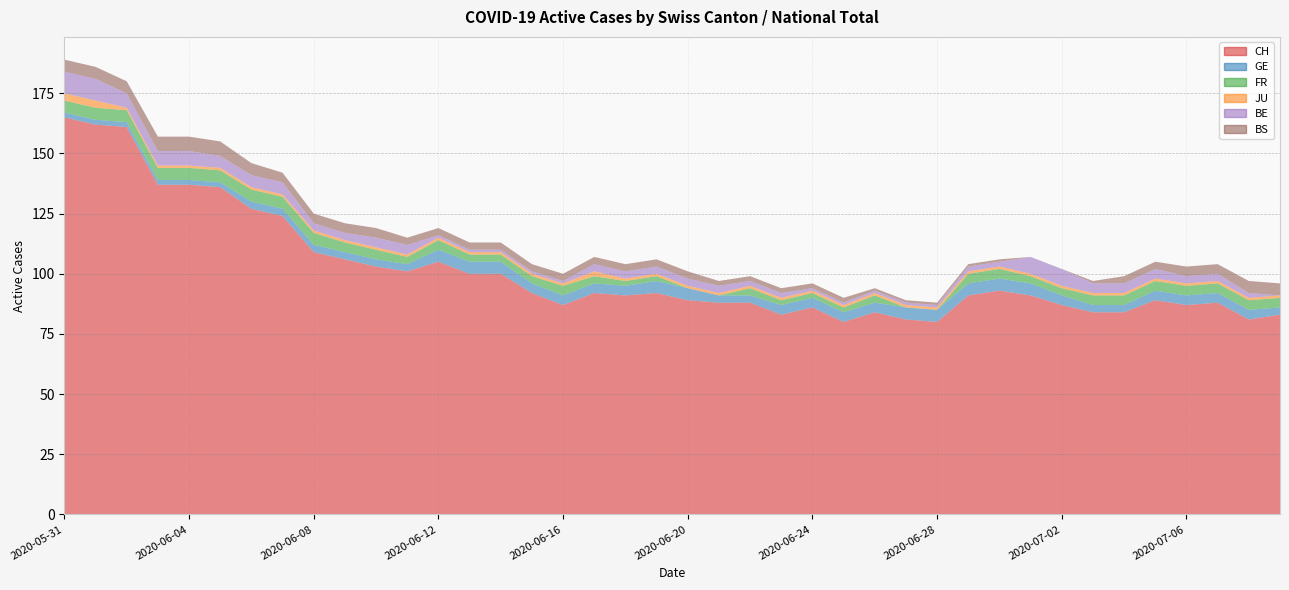

Reading right to left, transcribe all the data shown in this chart.

CH: 2020-07-09=83	2020-07-08=81	2020-07-07=88	2020-07-06=87	2020-07-05=89	2020-07-04=84	2020-07-03=84	2020-07-02=87	2020-07-01=91	2020-06-30=93	2020-06-29=91	2020-06-28=80	2020-06-27=81	2020-06-26=84	2020-06-25=80	2020-06-24=86	2020-06-23=83	2020-06-22=88	2020-06-21=88	2020-06-20=89	2020-06-19=92	2020-06-18=91	2020-06-17=92	2020-06-16=87	2020-06-15=92	2020-06-14=100	2020-06-13=100	2020-06-12=105	2020-06-11=101	2020-06-10=103	2020-06-09=106	2020-06-08=109	2020-06-07=124	2020-06-06=127	2020-06-05=136	2020-06-04=137	2020-06-03=137	2020-06-02=161	2020-06-01=162	2020-05-31=165
GE: 2020-07-09=3	2020-07-08=4	2020-07-07=4	2020-07-06=4	2020-07-05=4	2020-07-04=3	2020-07-03=3	2020-07-02=4	2020-07-01=5	2020-06-30=5	2020-06-29=5	2020-06-28=5	2020-06-27=5	2020-06-26=4	2020-06-25=4	2020-06-24=4	2020-06-23=4	2020-06-22=3	2020-06-21=3	2020-06-20=5	2020-06-19=5	2020-06-18=4	2020-06-17=4	2020-06-16=4	2020-06-15=4	2020-06-14=5	2020-06-13=5	2020-06-12=5	2020-06-11=3	2020-06-10=3	2020-06-09=3	2020-06-08=3	2020-06-07=3	2020-06-06=3	2020-06-05=2	2020-06-04=2	2020-06-03=2	2020-06-02=2	2020-06-01=2	2020-05-31=2
FR: 2020-07-09=4	2020-07-08=4	2020-07-07=4	2020-07-06=4	2020-07-05=4	2020-07-04=4	2020-07-03=4	2020-07-02=3	2020-07-01=3	2020-06-30=4	2020-06-29=4	2020-06-28=0	2020-06-27=0	2020-06-26=3	2020-06-25=2	2020-06-24=2	2020-06-23=2	2020-06-22=3	2020-06-21=0	2020-06-20=0	2020-06-19=2	2020-06-18=2	2020-06-17=3	2020-06-16=4	2020-06-15=3	2020-06-14=3	2020-06-13=3	2020-06-12=4	2020-06-11=3	2020-06-10=4	2020-06-09=4	2020-06-08=5	2020-06-07=5	2020-06-06=5	2020-06-05=5	2020-06-04=5	2020-06-03=5	2020-06-02=5	2020-06-01=5	2020-05-31=5
JU: 2020-07-09=1	2020-07-08=1	2020-07-07=1	2020-07-06=1	2020-07-05=1	2020-07-04=1	2020-07-03=1	2020-07-02=1	2020-07-01=1	2020-06-30=1	2020-06-29=1	2020-06-28=1	2020-06-27=1	2020-06-26=1	2020-06-25=1	2020-06-24=1	2020-06-23=1	2020-06-22=1	2020-06-21=1	2020-06-20=1	2020-06-19=1	2020-06-18=1	2020-06-17=2	2020-06-16=1	2020-06-15=1	2020-06-14=1	2020-06-13=1	2020-06-12=1	2020-06-11=1	2020-06-10=1	2020-06-09=1	2020-06-08=1	2020-06-07=1	2020-06-06=1	2020-06-05=1	2020-06-04=1	2020-06-03=1	2020-06-02=1	2020-06-01=3	2020-05-31=3
BE: 2020-07-09=0	2020-07-08=2	2020-07-07=3	2020-07-06=3	2020-07-05=4	2020-07-04=4	2020-07-03=4	2020-07-02=7	2020-07-01=7	2020-06-30=2	2020-06-29=2	2020-06-28=1	2020-06-27=1	2020-06-26=1	2020-06-25=1	2020-06-24=1	2020-06-23=2	2020-06-22=2	2020-06-21=3	2020-06-20=3	2020-06-19=3	2020-06-18=3	2020-06-17=3	2020-06-16=1	2020-06-15=1	2020-06-14=1	2020-06-13=1	2020-06-12=1	2020-06-11=4	2020-06-10=4	2020-06-09=3	2020-06-08=3	2020-06-07=5	2020-06-06=5	2020-06-05=5	2020-06-04=6	2020-06-03=6	2020-06-02=6	2020-06-01=9	2020-05-31=9
BS: 2020-07-09=5	2020-07-08=5	2020-07-07=4	2020-07-06=4	2020-07-05=3	2020-07-04=3	2020-07-03=1	2020-07-02=0	2020-07-01=0	2020-06-30=1	2020-06-29=1	2020-06-28=1	2020-06-27=1	2020-06-26=1	2020-06-25=2	2020-06-24=2	2020-06-23=2	2020-06-22=2	2020-06-21=2	2020-06-20=3	2020-06-19=3	2020-06-18=3	2020-06-17=3	2020-06-16=3	2020-06-15=3	2020-06-14=3	2020-06-13=3	2020-06-12=3	2020-06-11=3	2020-06-10=4	2020-06-09=4	2020-06-08=4	2020-06-07=4	2020-06-06=5	2020-06-05=6	2020-06-04=6	2020-06-03=6	2020-06-02=5	2020-06-01=5	2020-05-31=5